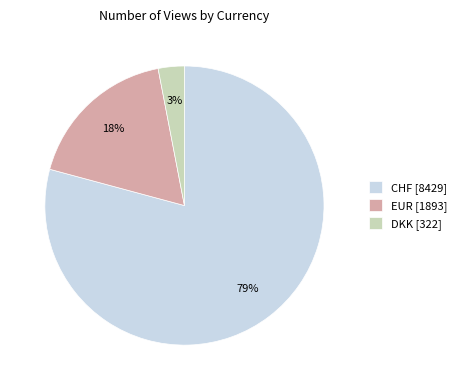

True or false: CHF [8429] accounts for 92% of the total.

False